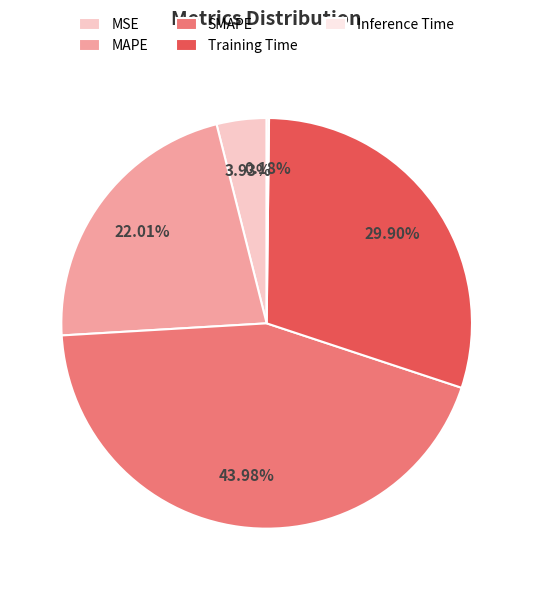

To the nearest percent, what is the difference between the MSE and SMAPE slice percentages?

40%